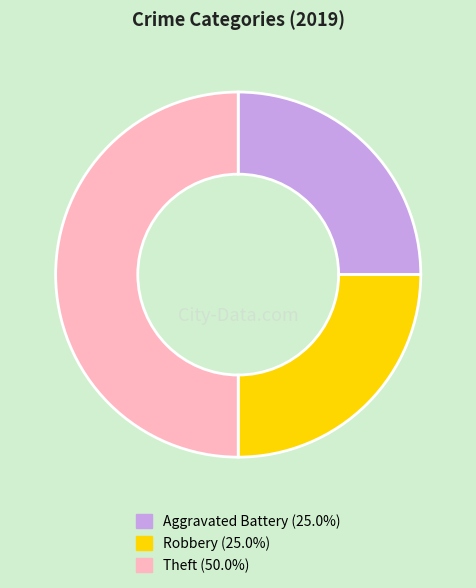

Is Robbery the majority of the pie?

No